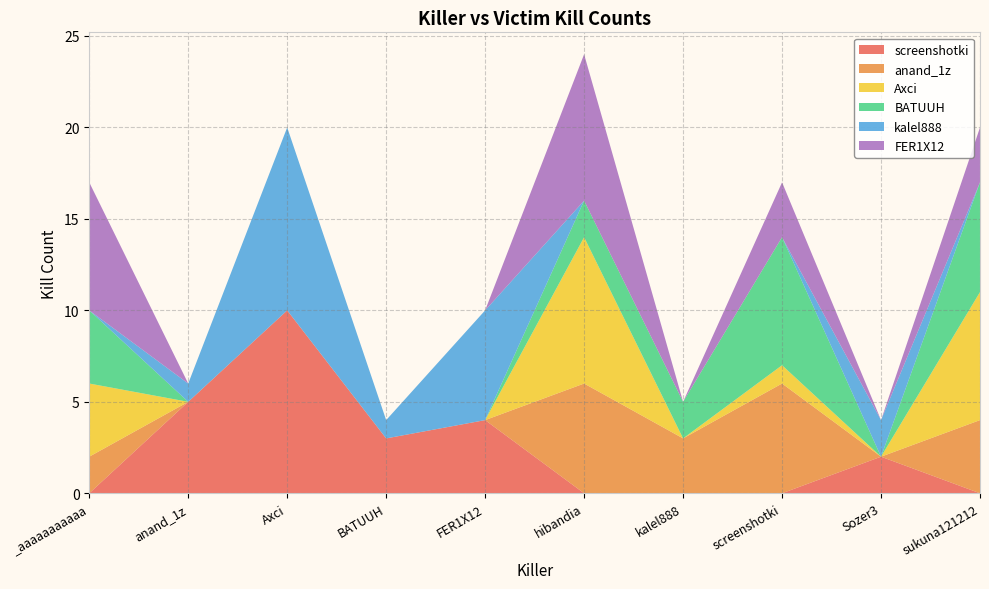

Reading left to right, list all the values displayed in this chart.

screenshotki: 0	5	10	3	4	0	0	0	2	0
anand_1z: 2	0	0	0	0	6	3	6	0	4
Axci: 4	0	0	0	0	8	0	1	0	7
BATUUH: 4	0	0	0	0	2	2	7	0	6
kalel888: 0	1	10	1	6	0	0	0	2	0
FER1X12: 7	0	0	0	0	8	0	3	0	3